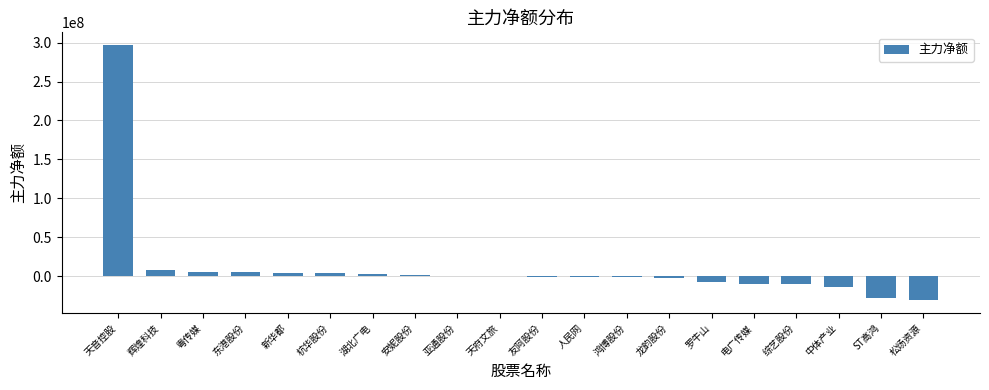

What is the sum of all values?

220812131